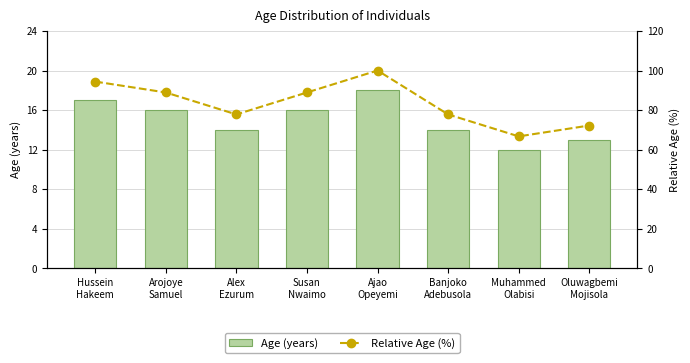

What is the difference between the Relative Age (%) values at Arojoye
Samuel and Oluwagbemi
Mojisola?

16.7